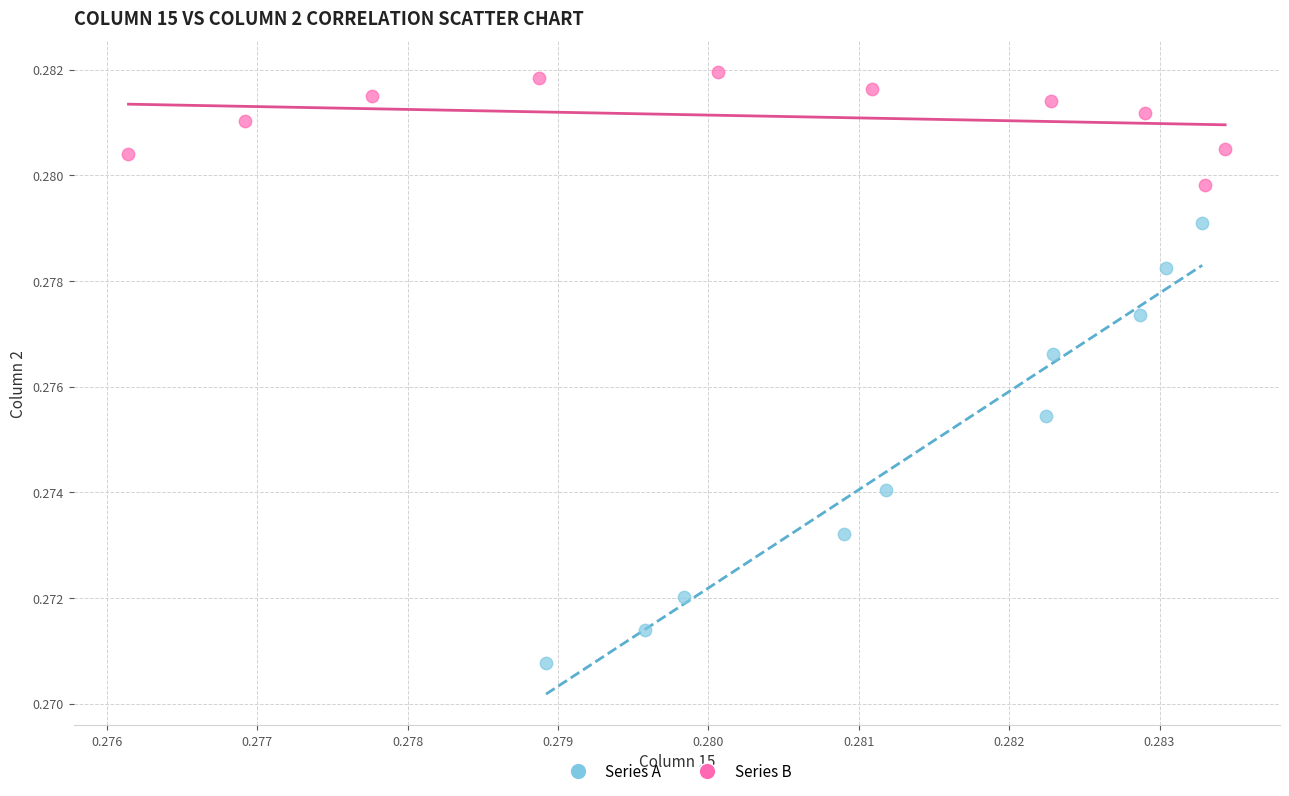

Which series reaches the maximum Y coordinate?

Series B